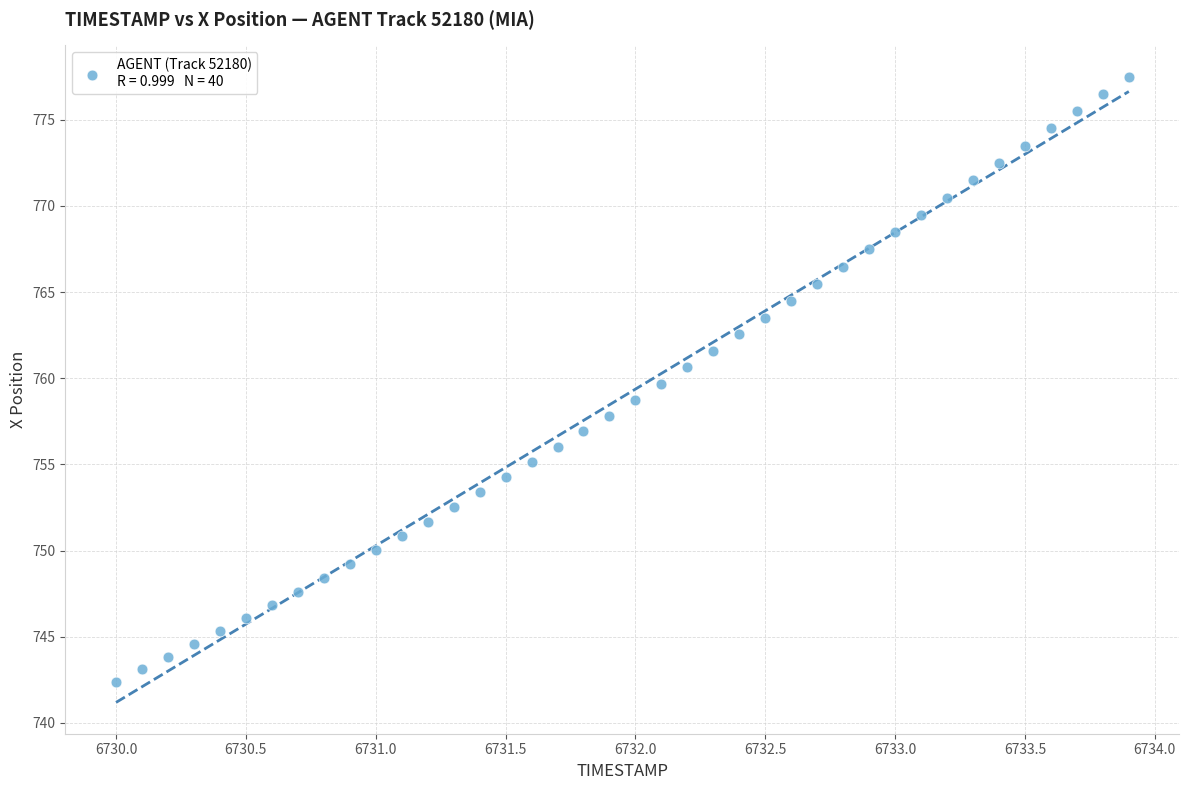

What is the range of X values (max minus min)?

3.9